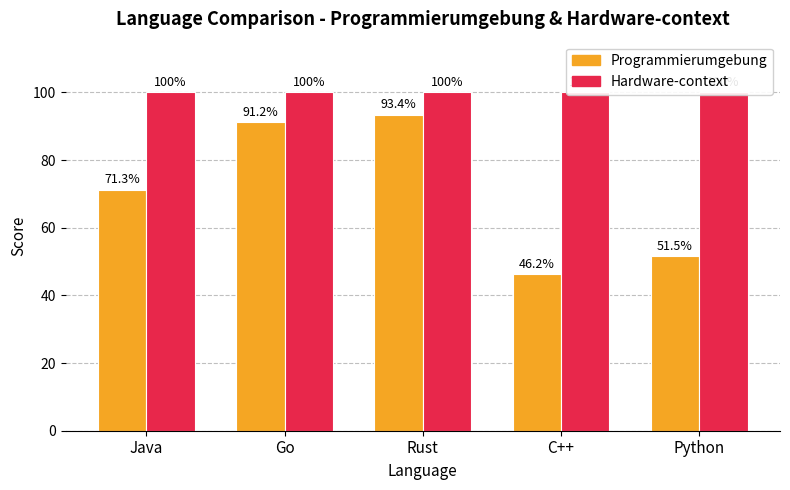

Is the value of Programmierumgebung at Python greater than the value of Hardware-context at Java?

No